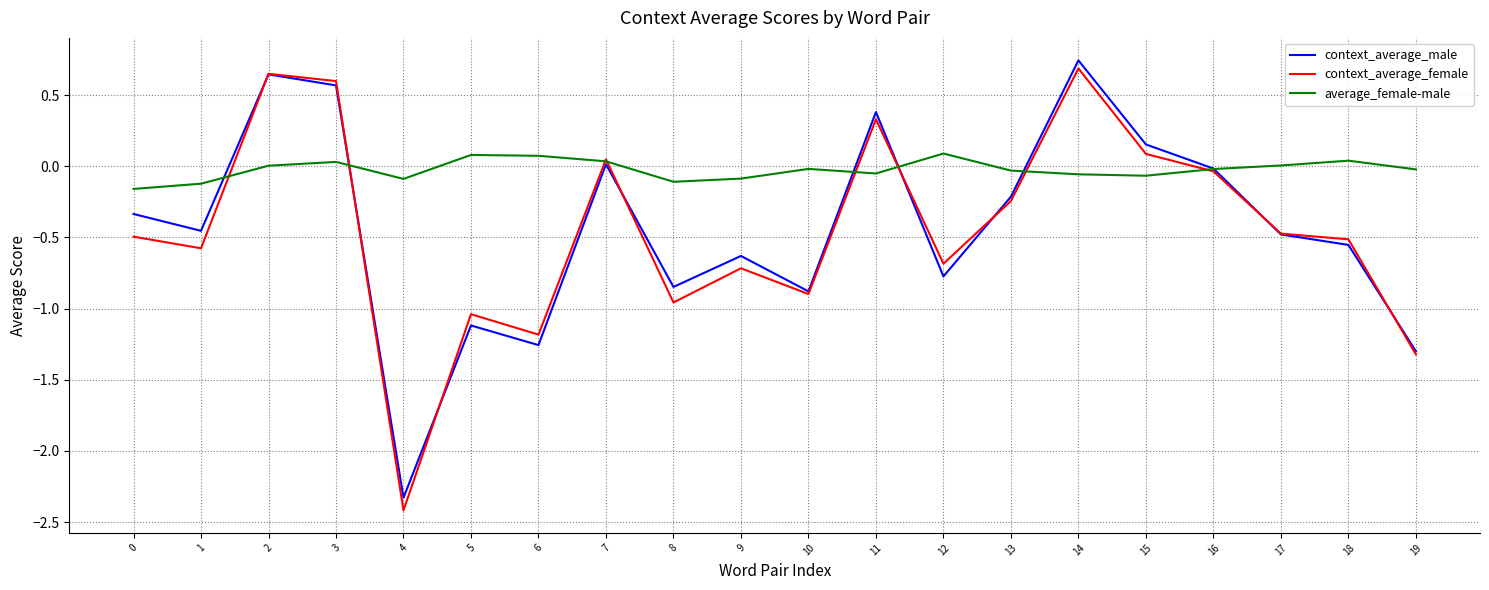

Is the value of context_average_male at 9 greater than the value of average_female-male at 17?

No